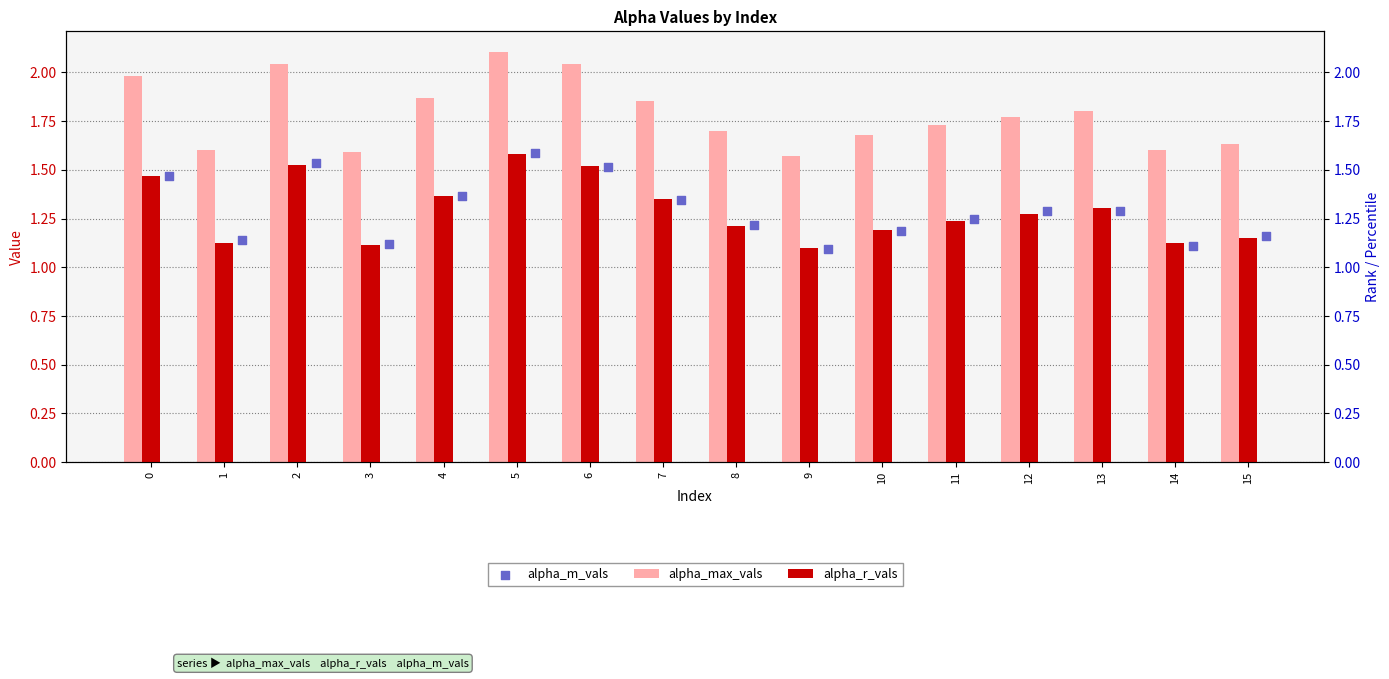

Which series has the largest total across all categories?

alpha_max_vals